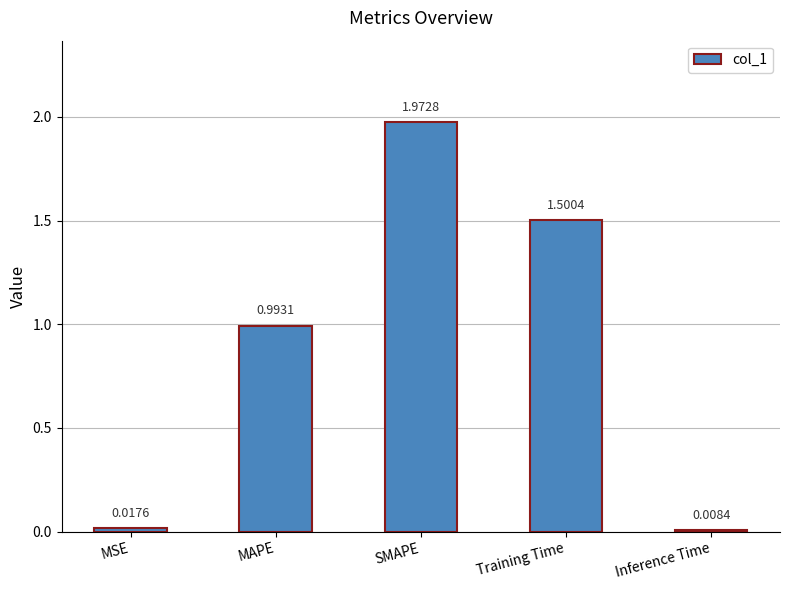

What is the change in value from SMAPE to Training Time?

-0.5